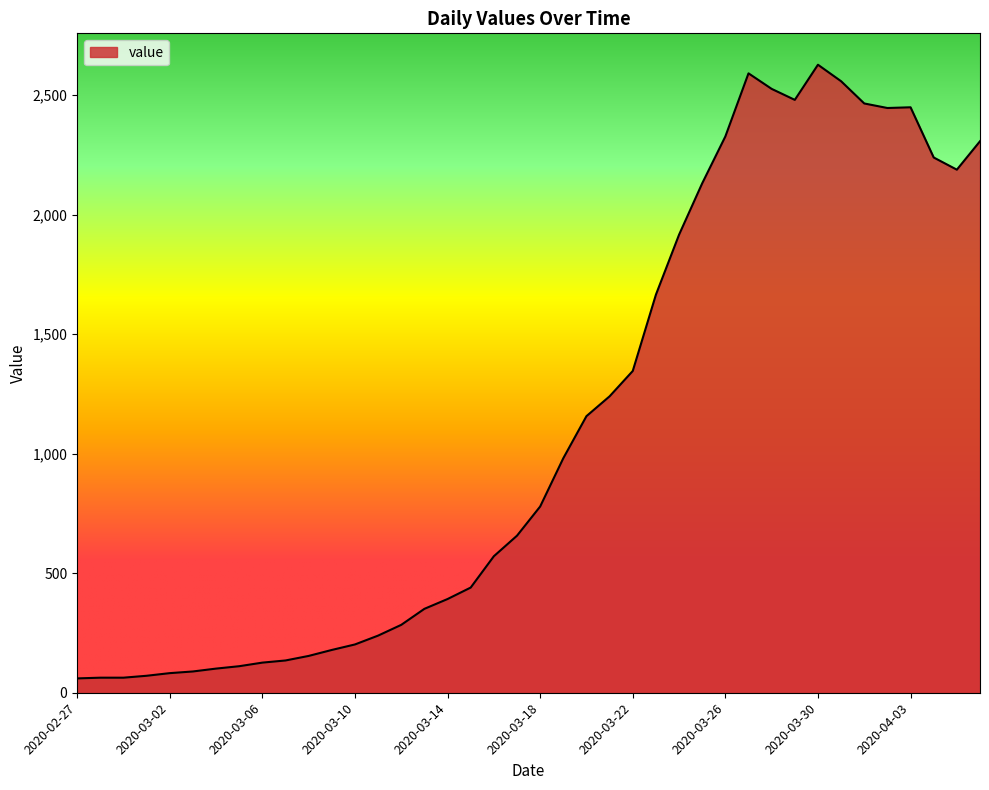

What is the minimum value shown in the chart?

60